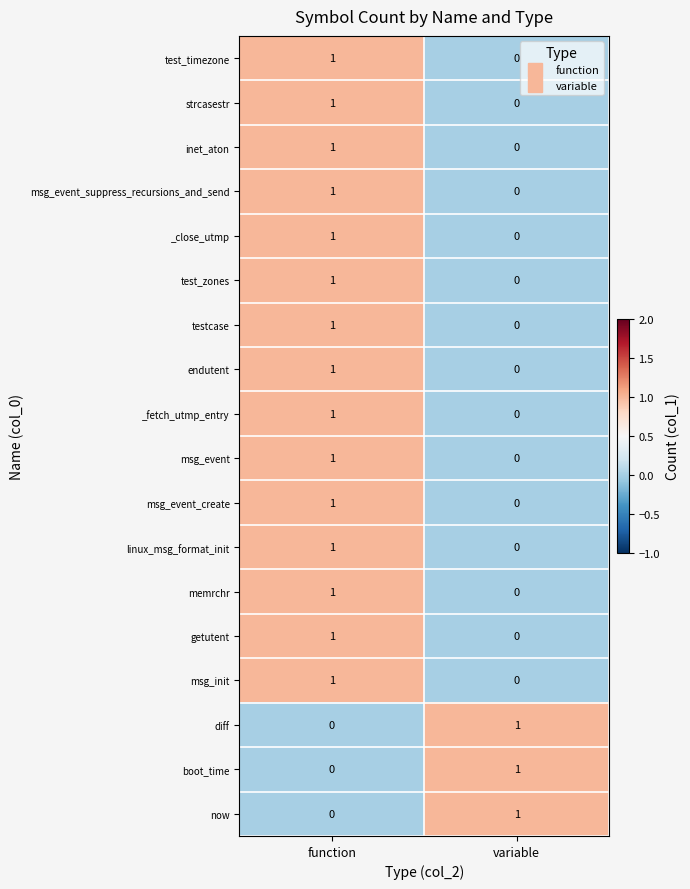

Which category has the highest value in the _fetch_utmp_entry series?

function